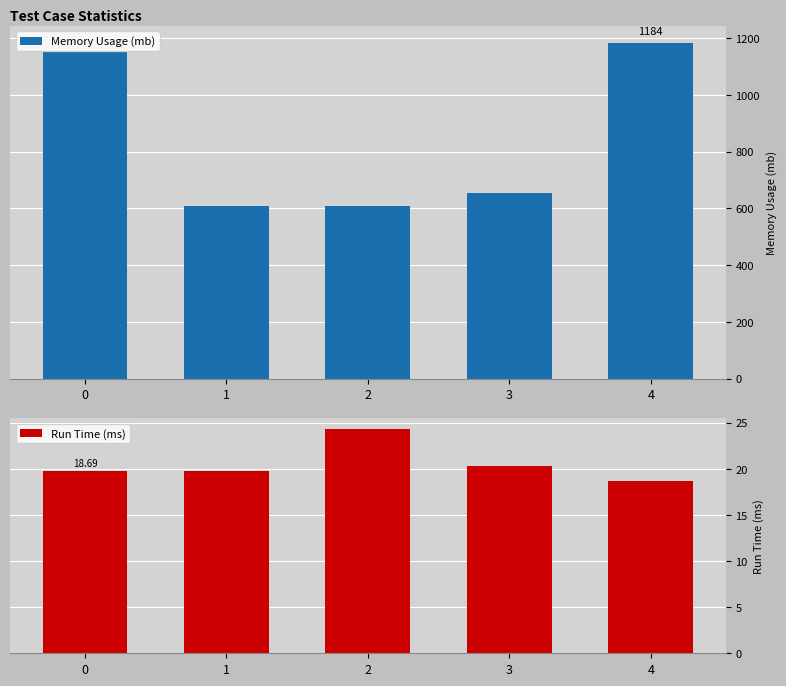

How many data points does each series have?

5